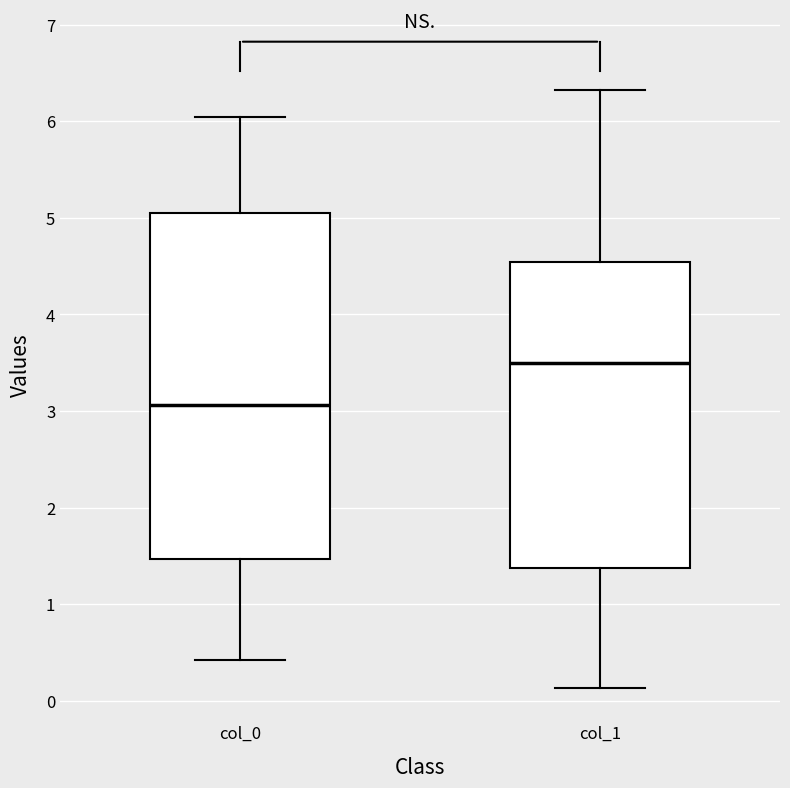

Which box's median line is the lowest?

col_0